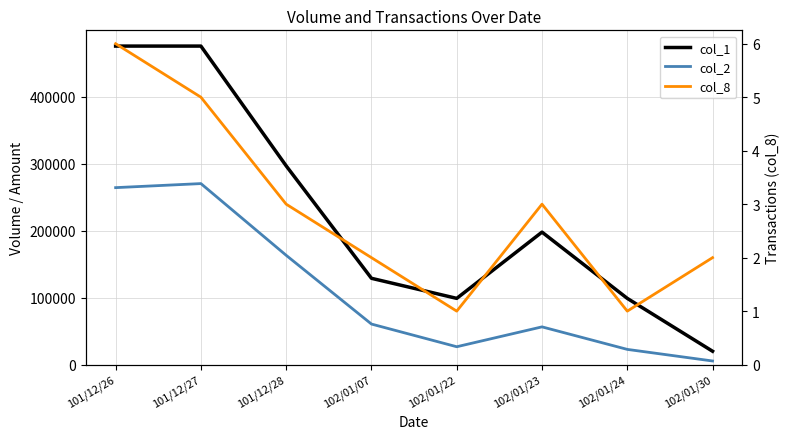

Reading left to right, list all the values displayed in this chart.

col_1: 101/12/26=476000	101/12/27=476000	101/12/28=297000	102/01/07=129000	102/01/22=99000	102/01/23=198000	102/01/24=99000	102/01/30=20000
col_2: 101/12/26=264470	101/12/27=270520	101/12/28=163350	102/01/07=60630	102/01/22=26730	102/01/23=56430	102/01/24=22770	102/01/30=5450
col_8: 101/12/26=6	101/12/27=5	101/12/28=3	102/01/07=2	102/01/22=1	102/01/23=3	102/01/24=1	102/01/30=2